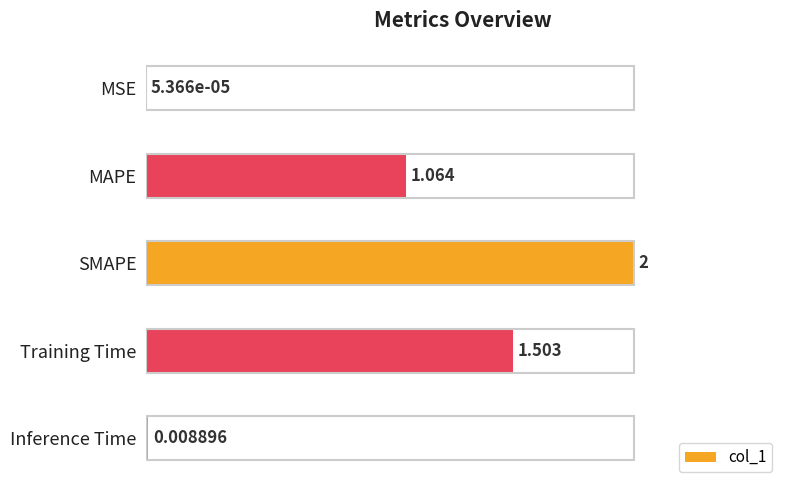

Which has a higher value, Inference Time or MAPE?

MAPE